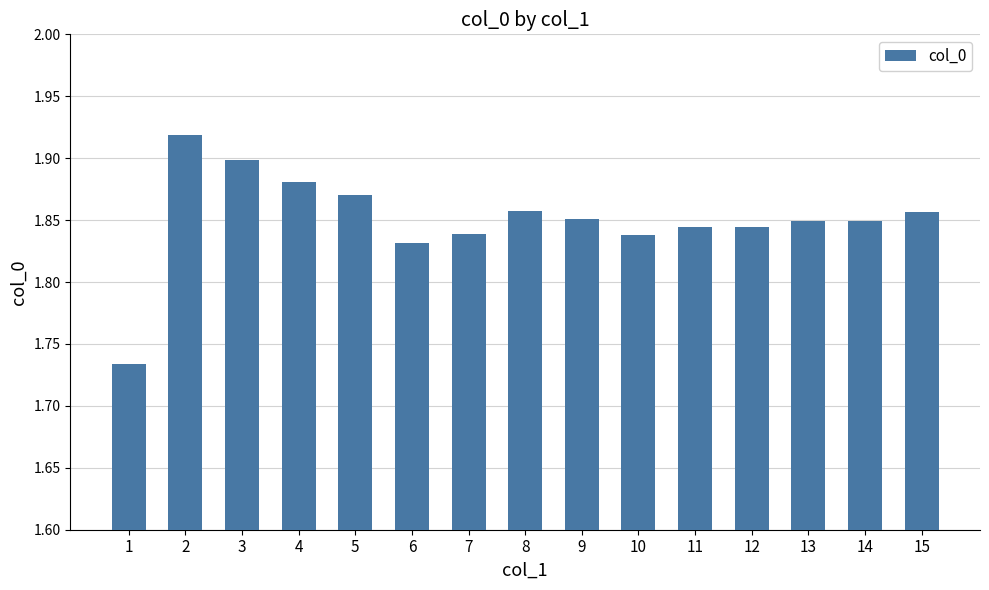

What is the sum of the values at 8 and 13?

3.7